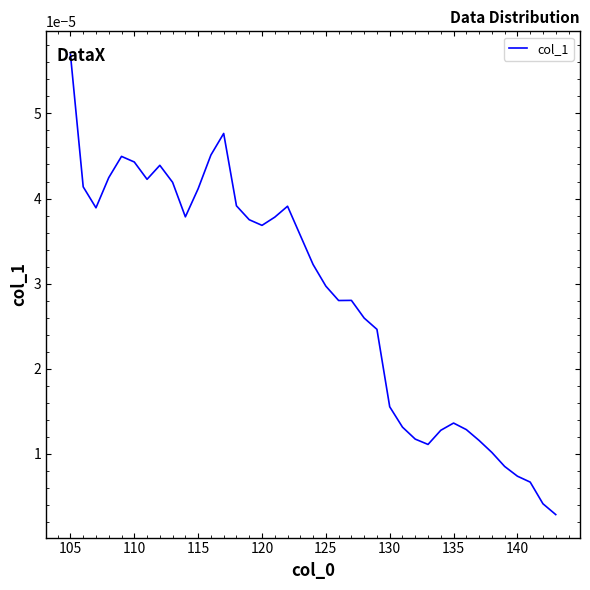

Which label corresponds to the largest value in the chart?

105